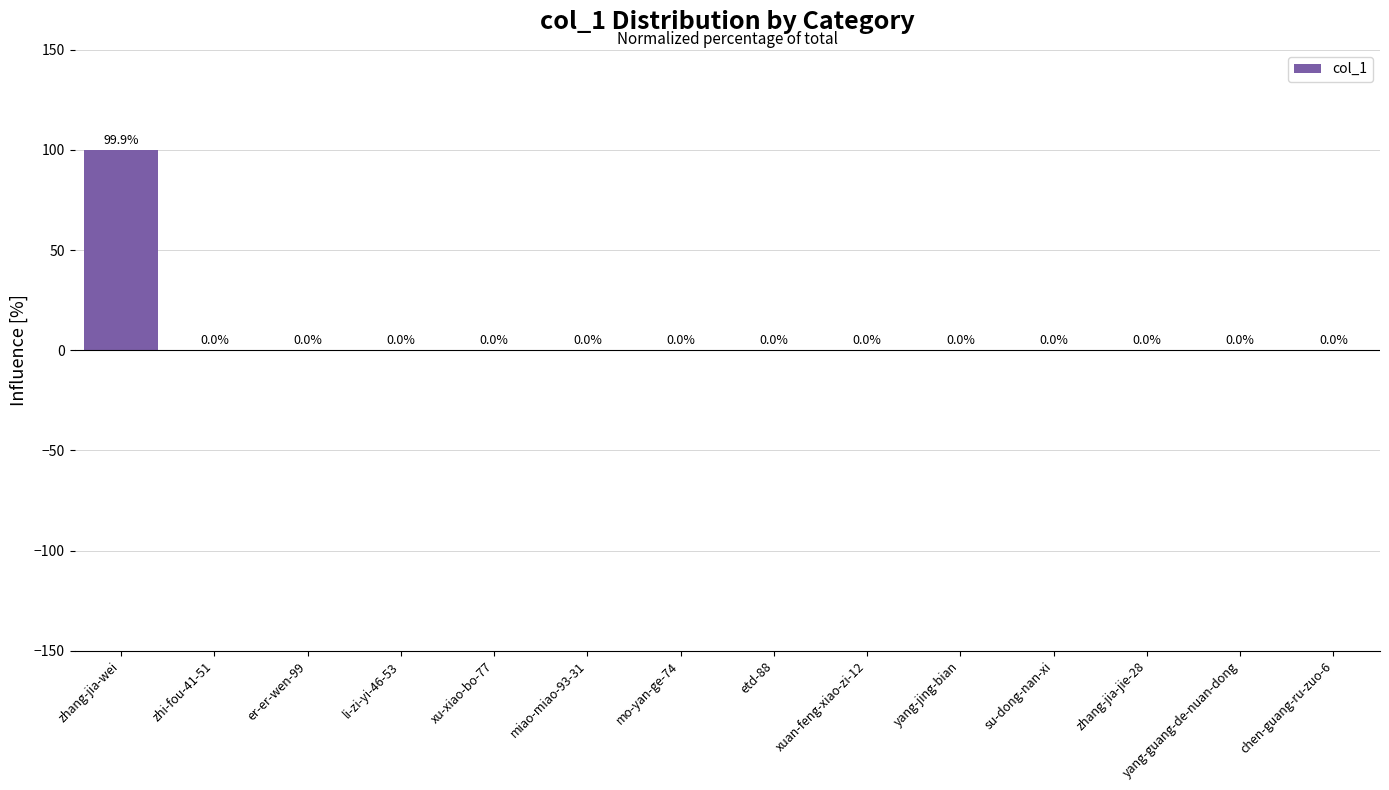

True or false: the data shows 0.0 at miao-miao-93-31.

True